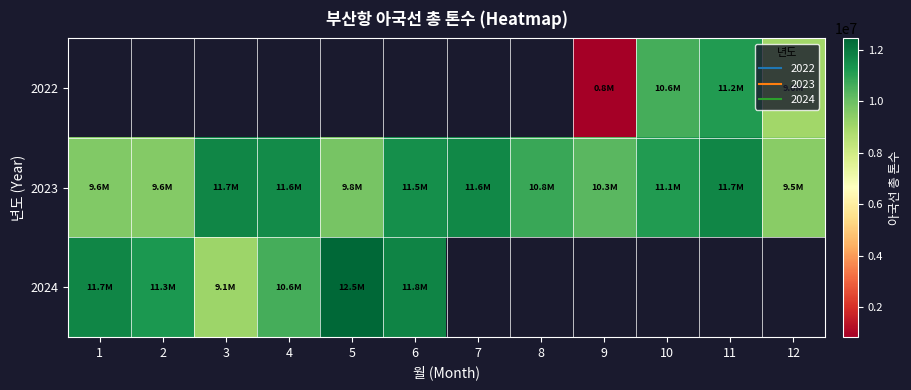

Between 10 and 7, which is larger?

7